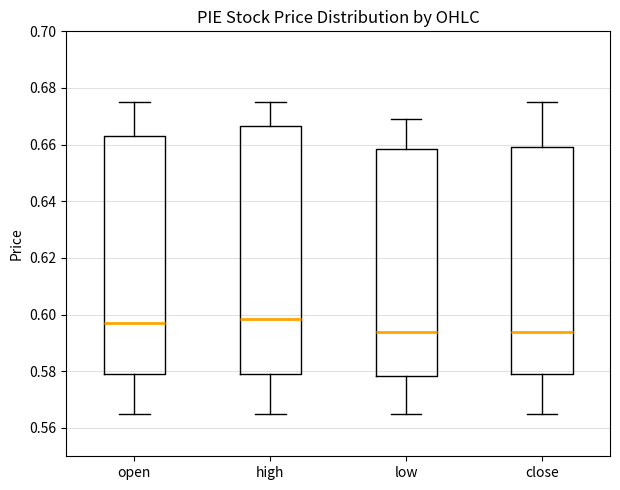

Where is the upper edge of the box for close on the y-axis? The values are not printed on the chart, so give them approximately, as read against the axis.

0.660